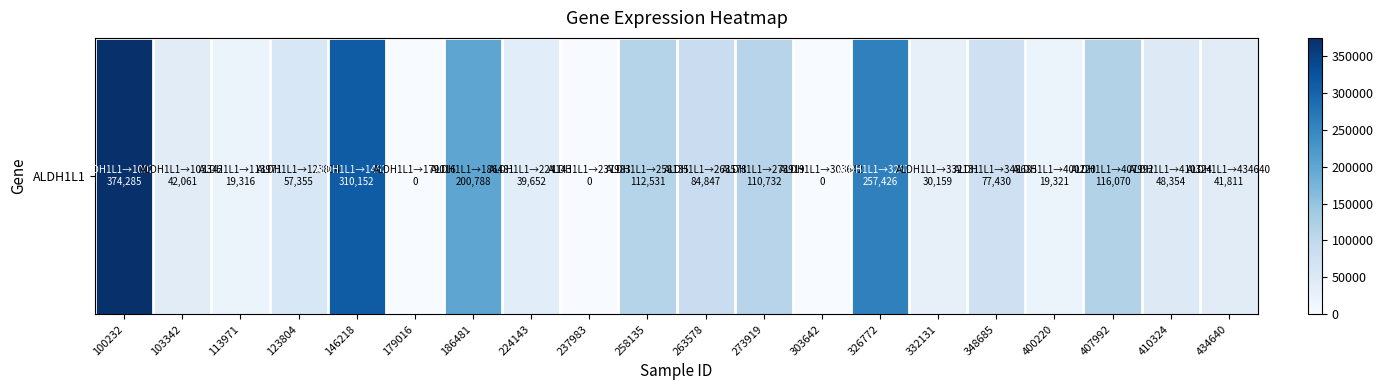

Reading left to right, what are all the values shown in this chart?

374285	42061	19316	57355	310152	0	200788	39652	0	112531	84847	110732	0	257426	30159	77430	19321	116070	48354	41811